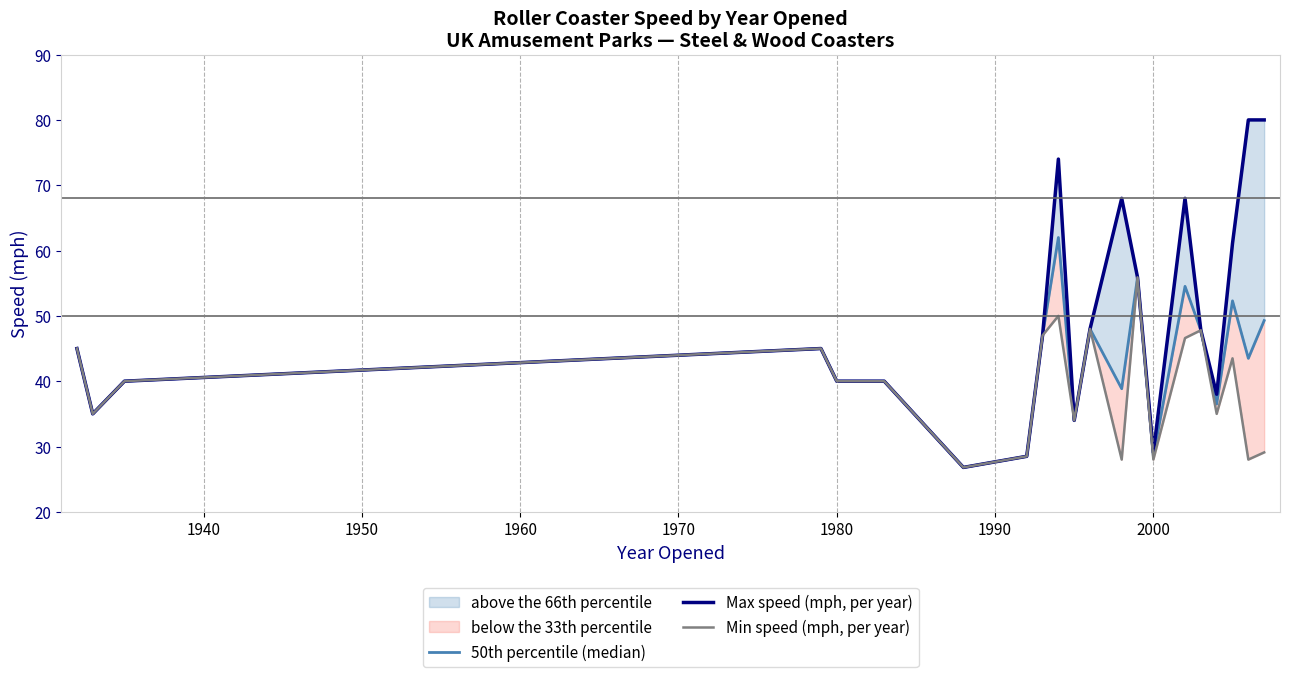

What is the maximum value for 50th percentile (median)?

62.0